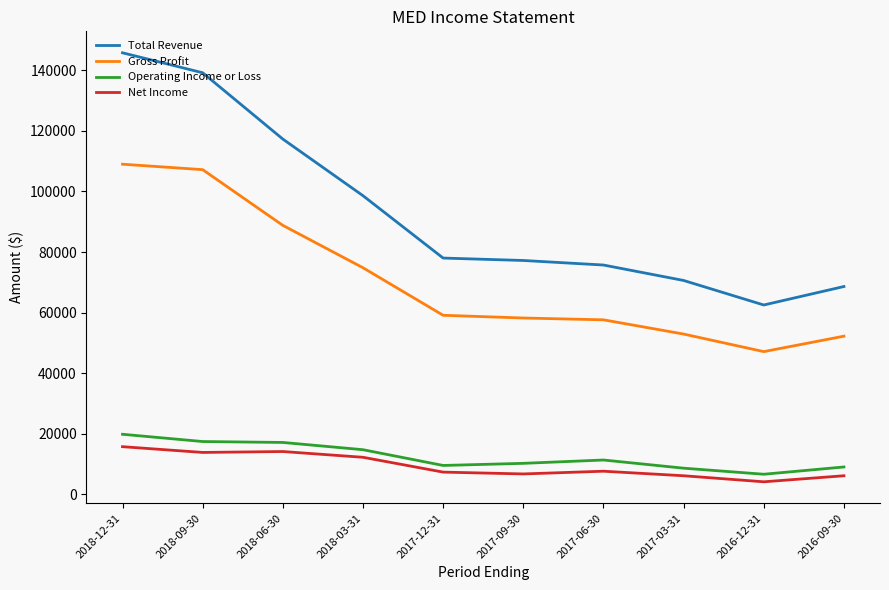

The value of Total Revenue at 2017-03-31 is 17978. True or false?

False